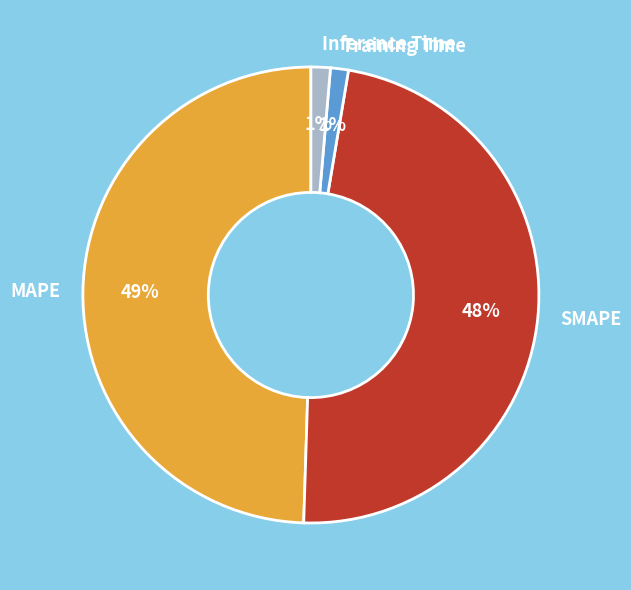

True or false: SMAPE accounts for 41% of the total.

False